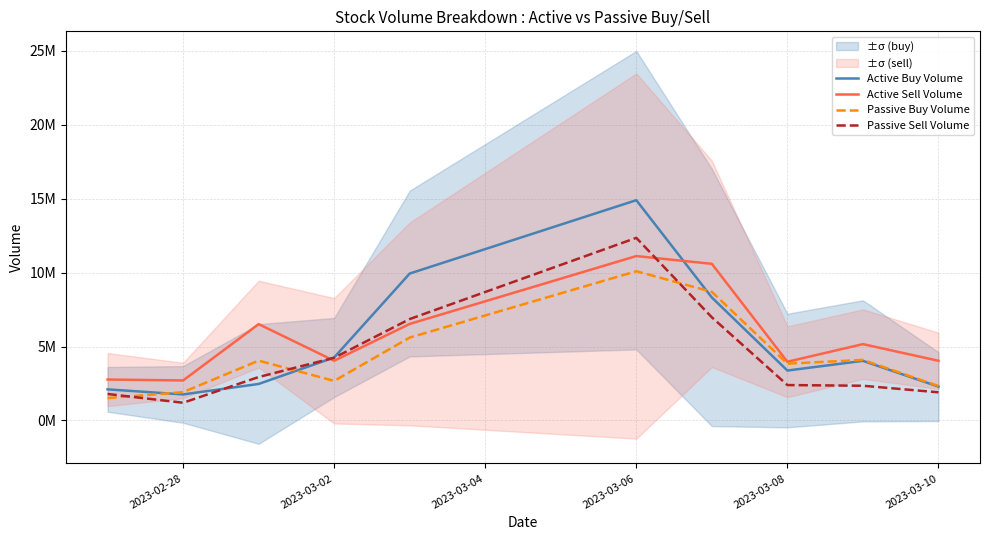

Where is the first local maximum for Passive Sell Volume?

2023-03-06